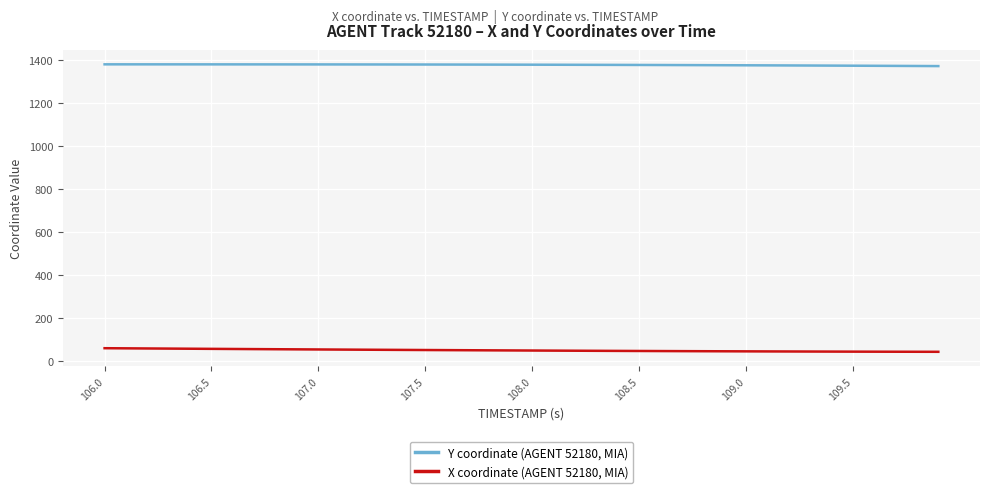

How many values in the X coordinate (AGENT 52180, MIA) series exceed 47?

22